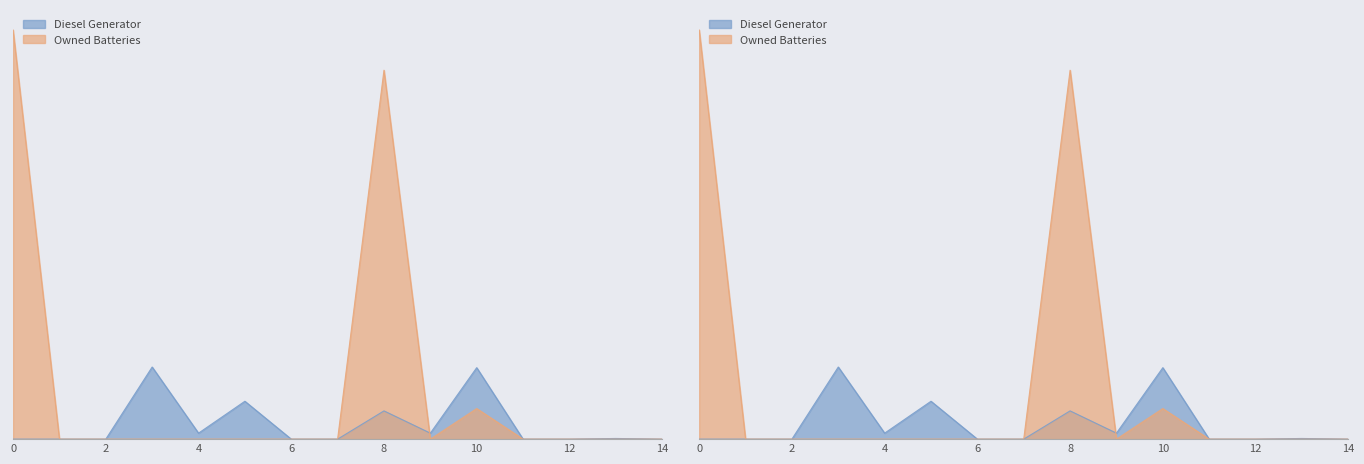

Is the value of Owned Batteries at 3 greater than the value of Diesel Generator at 3?

No